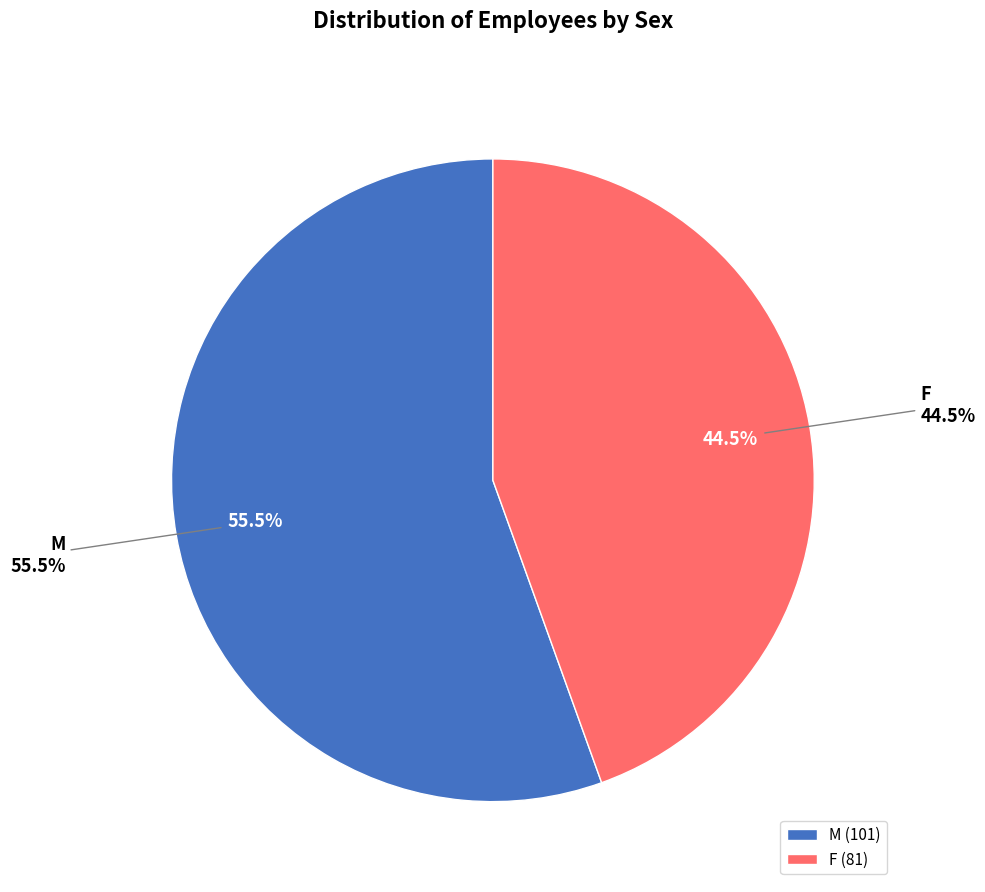

What percentage is NOT represented by F?

55.5%